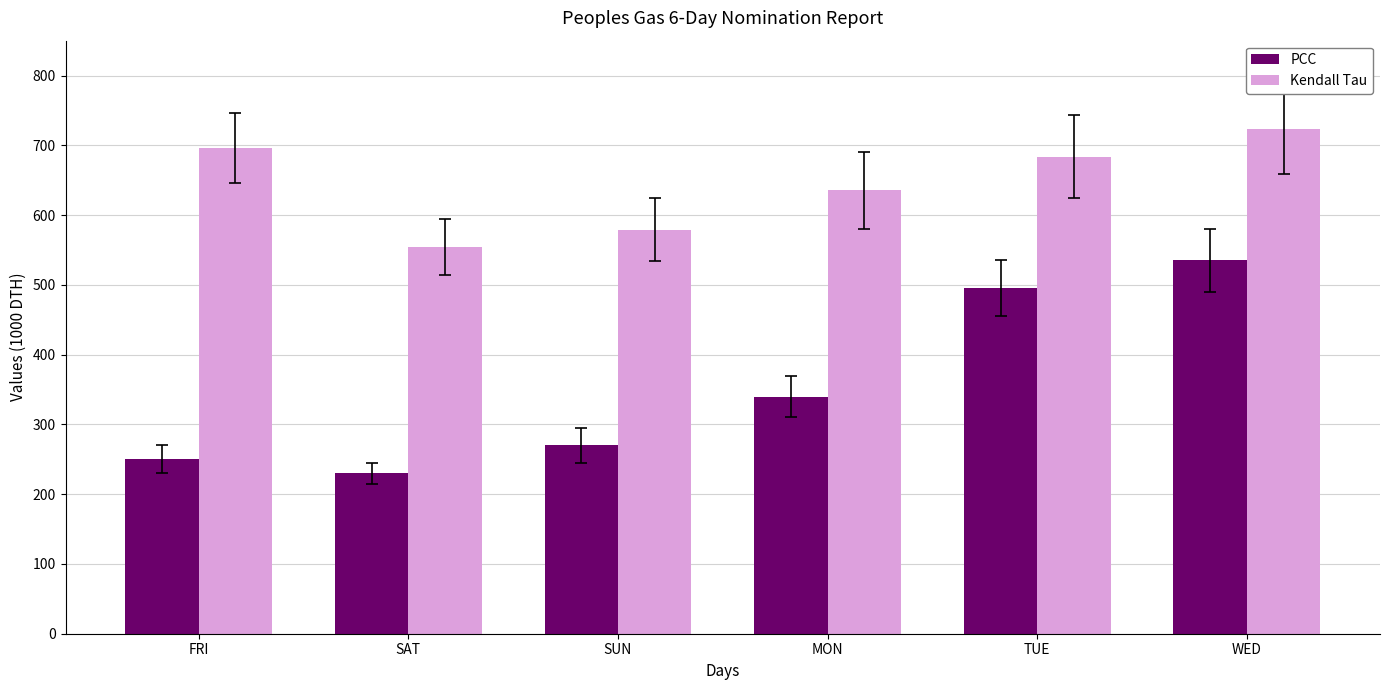

Is the value of Kendall Tau at SUN greater than the value of PCC at FRI?

Yes